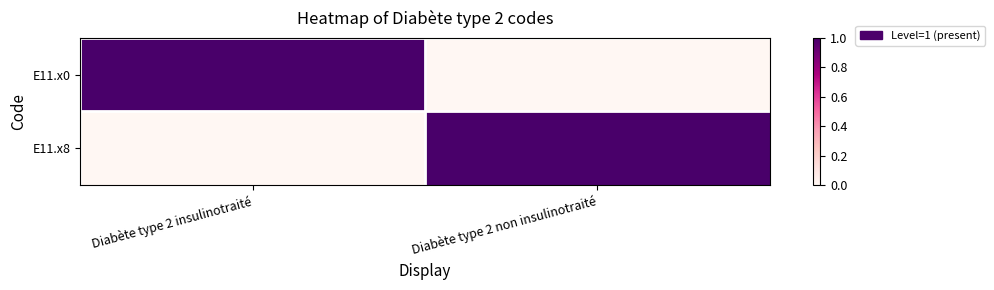

List the series in order of their peak value, highest first.

E11.x0, E11.x8